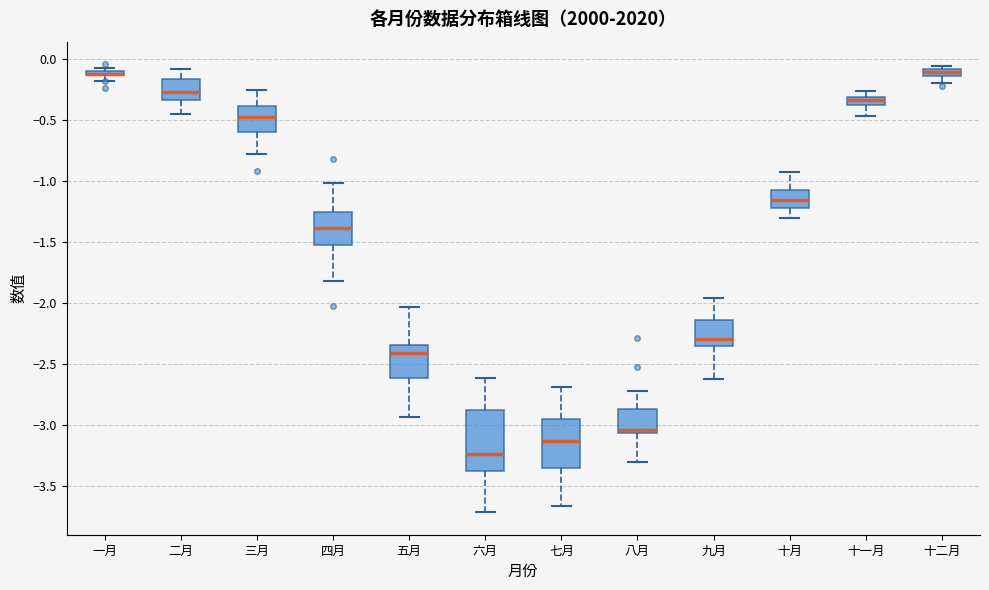

Where does the lower whisker of the box for 九月 end on the y-axis? The values are not printed on the chart, so give them approximately, as read against the axis.

-2.60